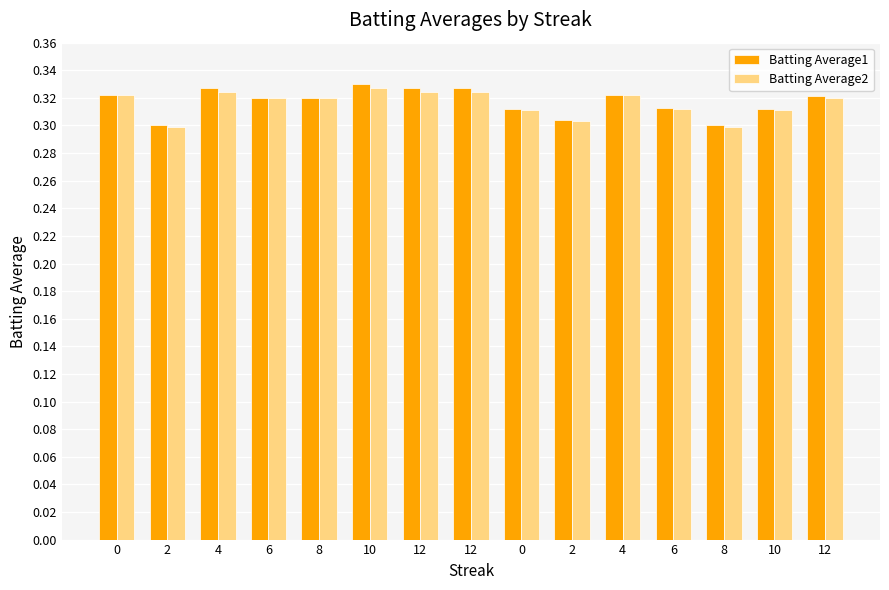

How many groups of bars are there?

15